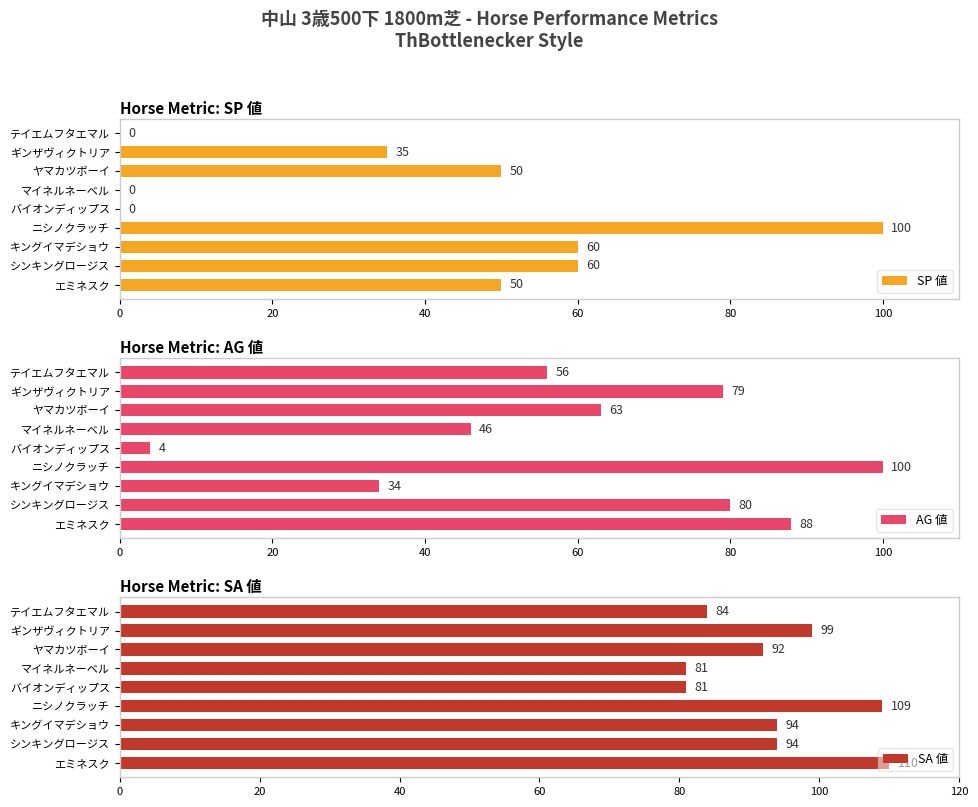

List the series in order of their peak value, highest first.

SA 値, SP 値, AG 値